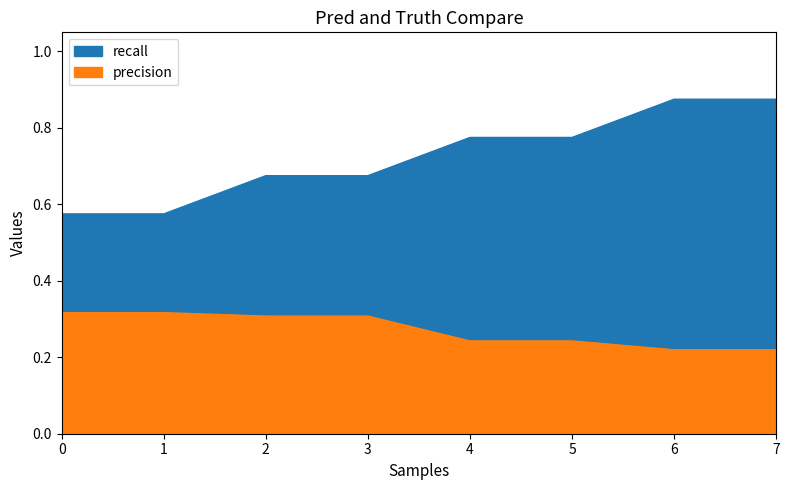

Between 0 and 3, which series saw the biggest shift?

recall